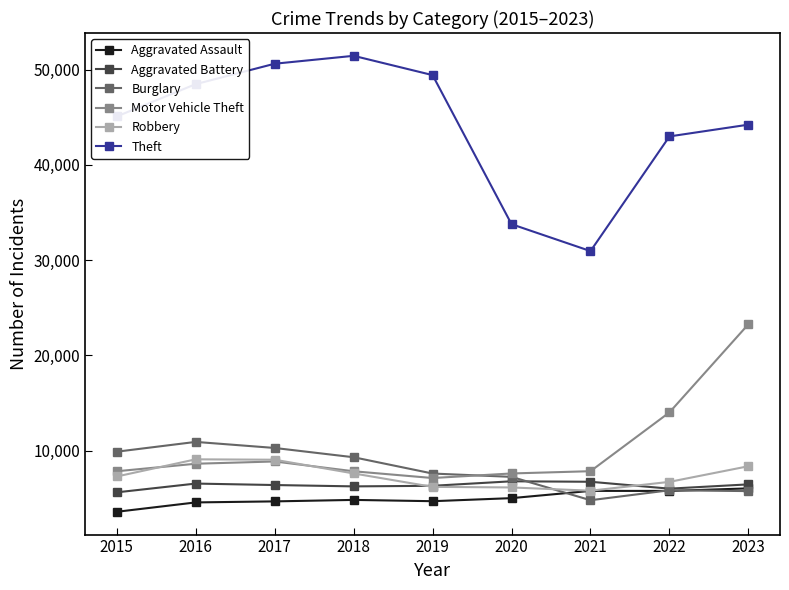

What is the smallest value displayed?

3589